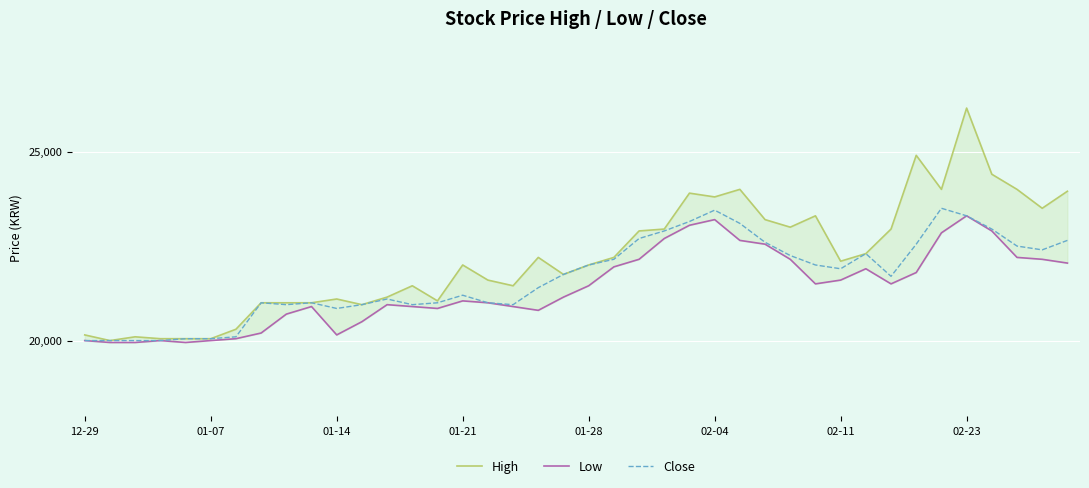

How many data points does each series have?

40